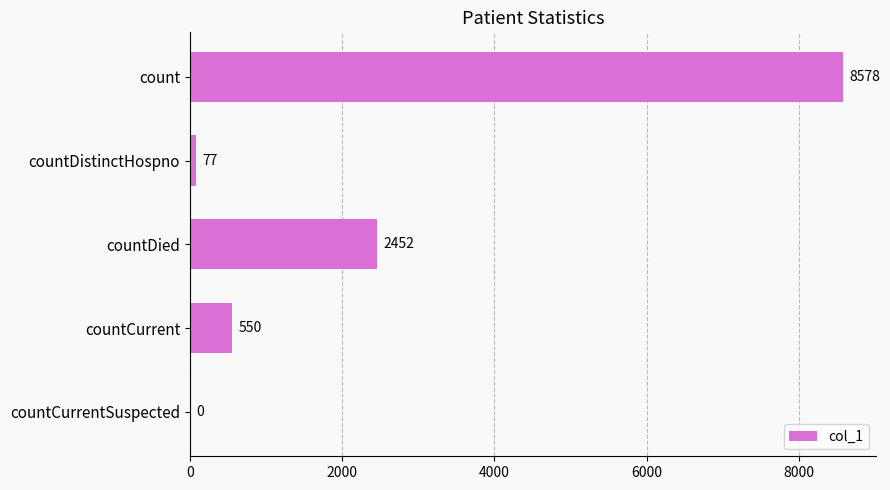

How many values are above zero?

4